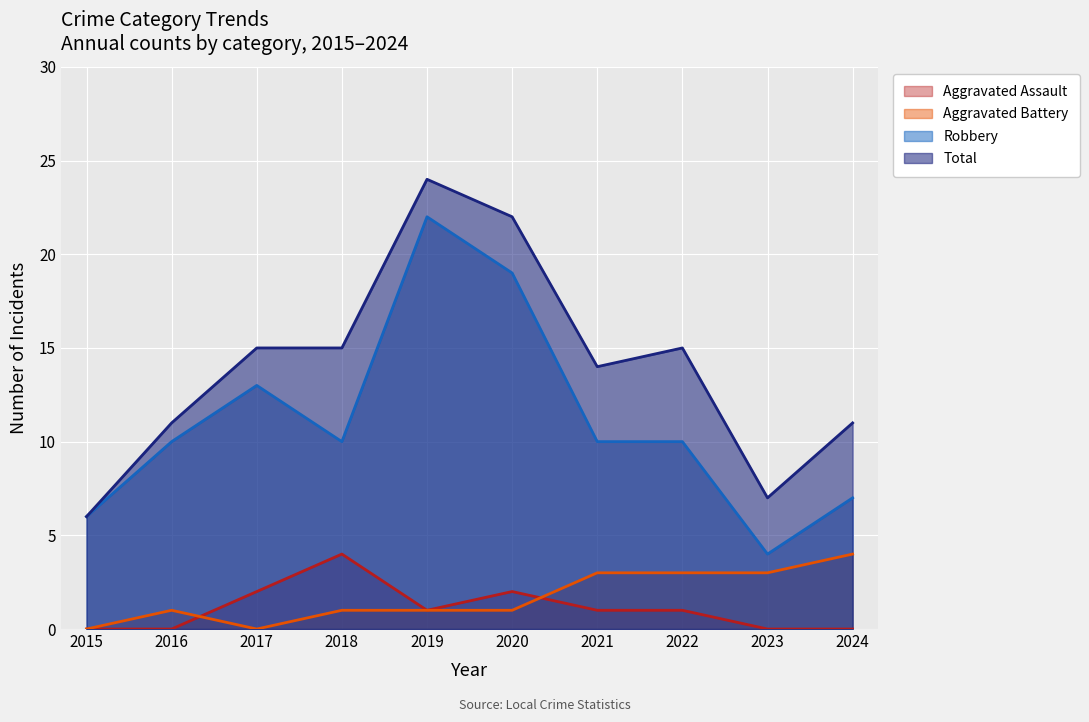

Reading left to right, what are all the values shown in this chart?

Aggravated Assault: 0	0	2	4	1	2	1	1	0	0
Aggravated Battery: 0	1	0	1	1	1	3	3	3	4
Robbery: 6	10	13	10	22	19	10	10	4	7
Total: 6	11	15	15	24	22	14	15	7	11